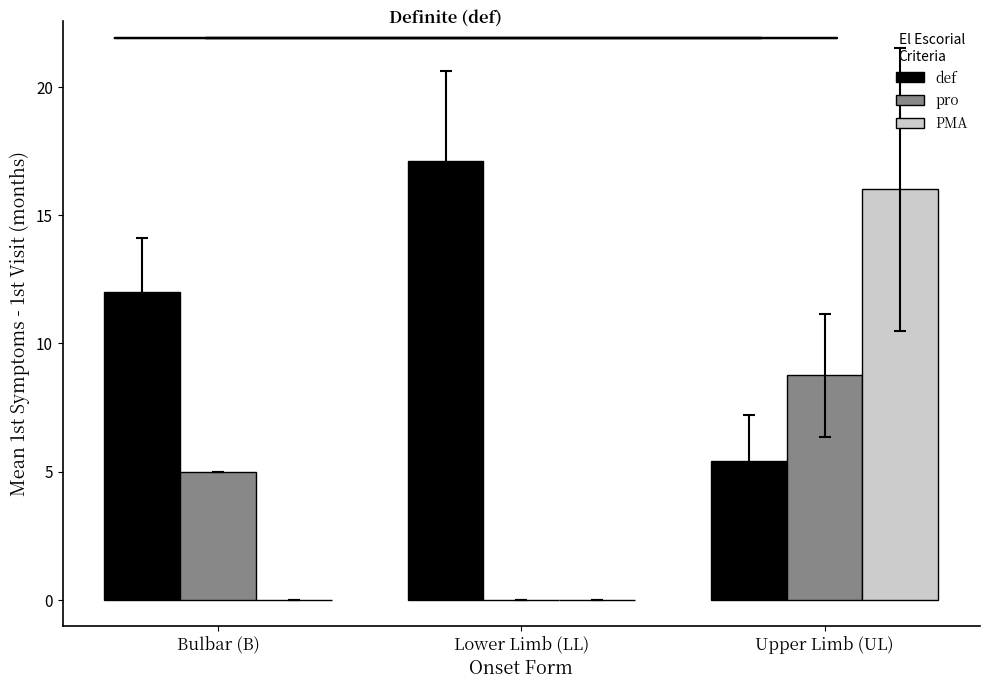

What is the sum of the def values at Upper Limb (UL) and Bulbar (B)?

17.4